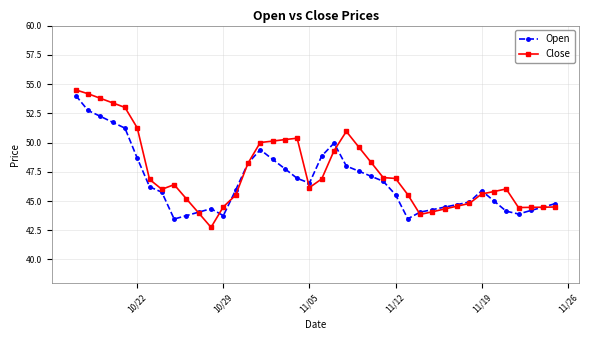

In Open, how many points are lower than both neighbors (excluding endpoints)?

5